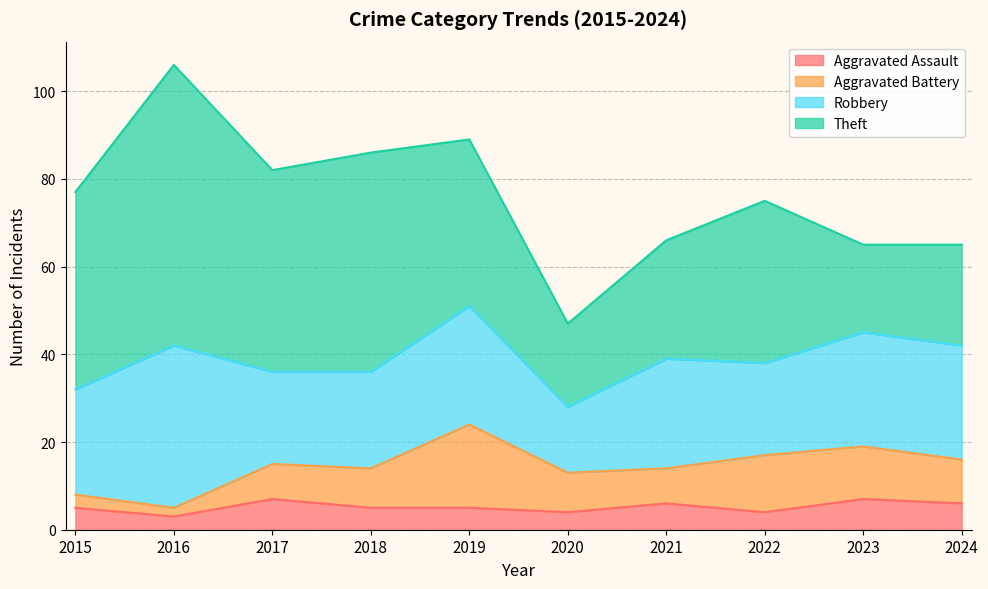

Is the value of Aggravated Battery at 2015 greater than the value of Robbery at 2017?

No